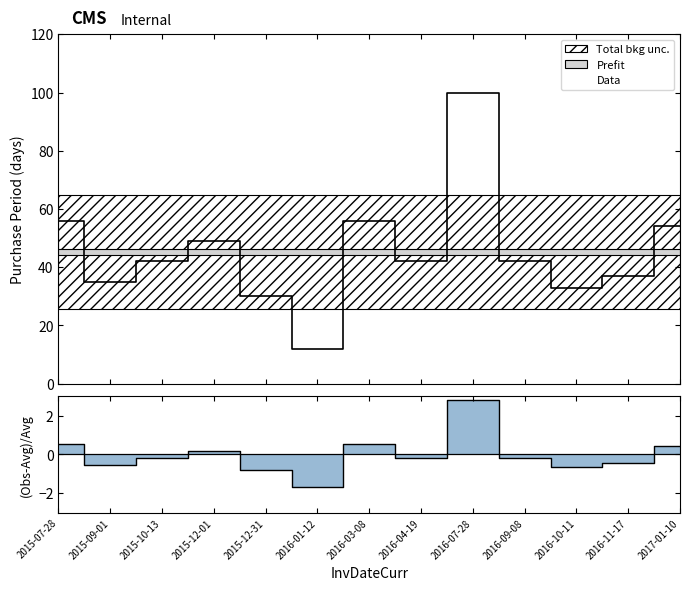

List the labels in order of value, largest first.

2016-07-28, 2015-07-28, 2016-03-08, 2017-01-10, 2015-12-01, 2015-10-13, 2016-04-19, 2016-09-08, 2016-11-17, 2015-09-01, 2016-10-11, 2015-12-31, 2016-01-12